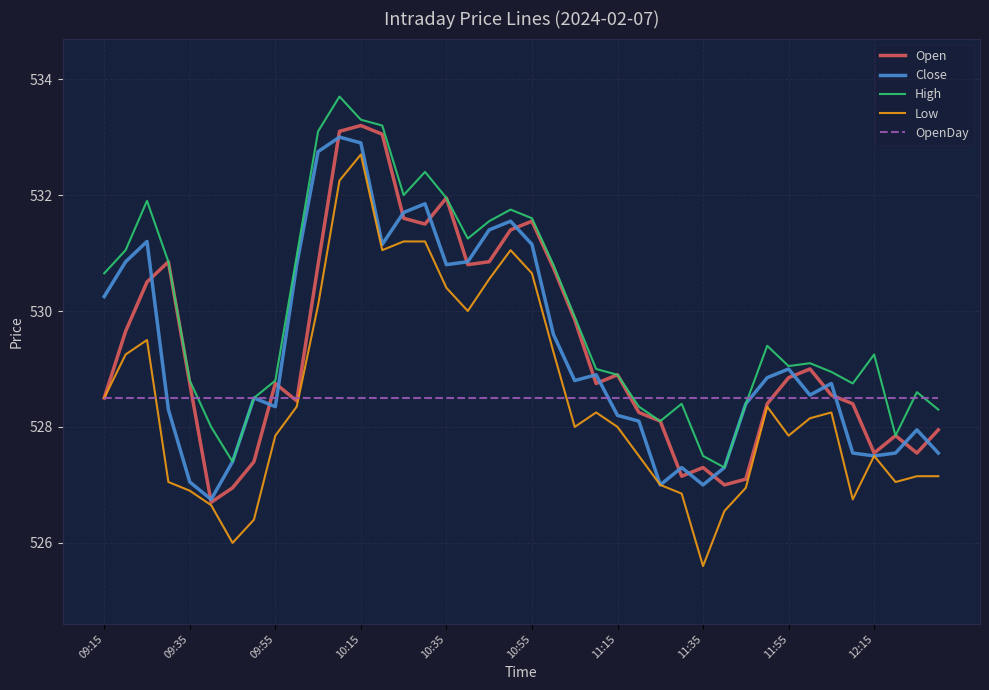

Which series has the widest spread of values?

Low